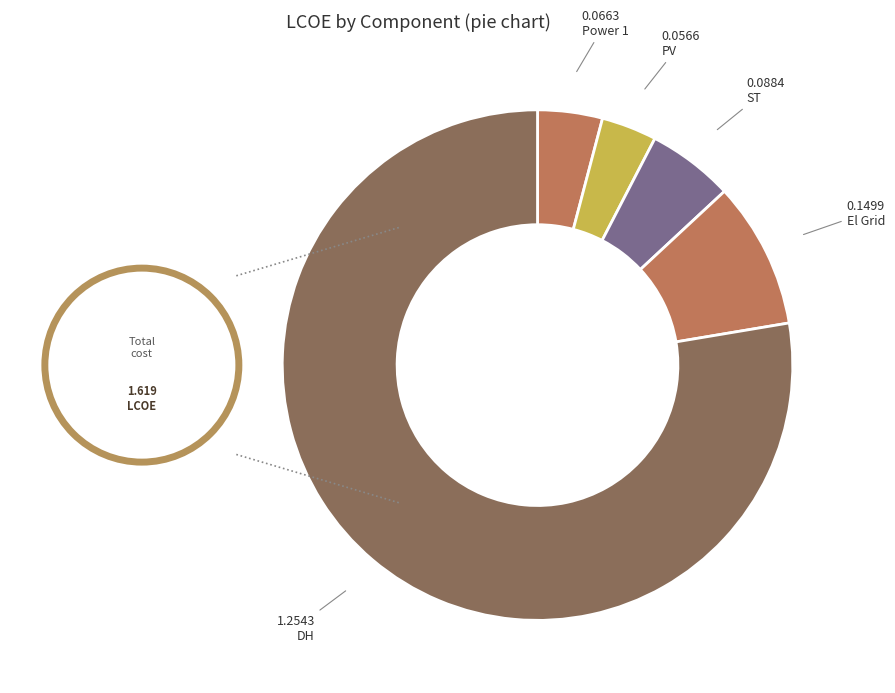

How many slices are in this pie chart?

5